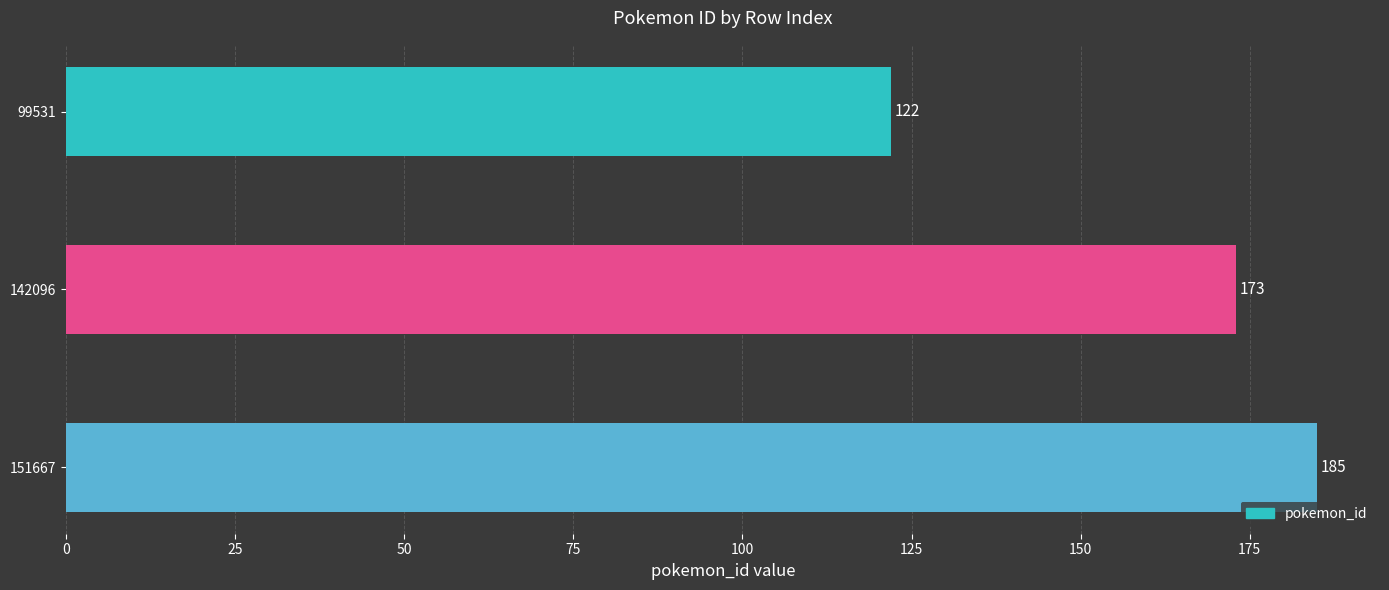

What is the ratio of the value at 151667 to the value at 142096?

1.1